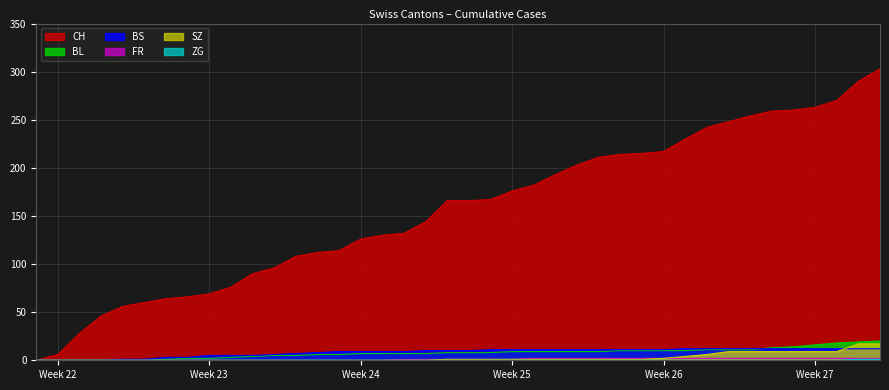

True or false: BS and ZG cross at least once.

False